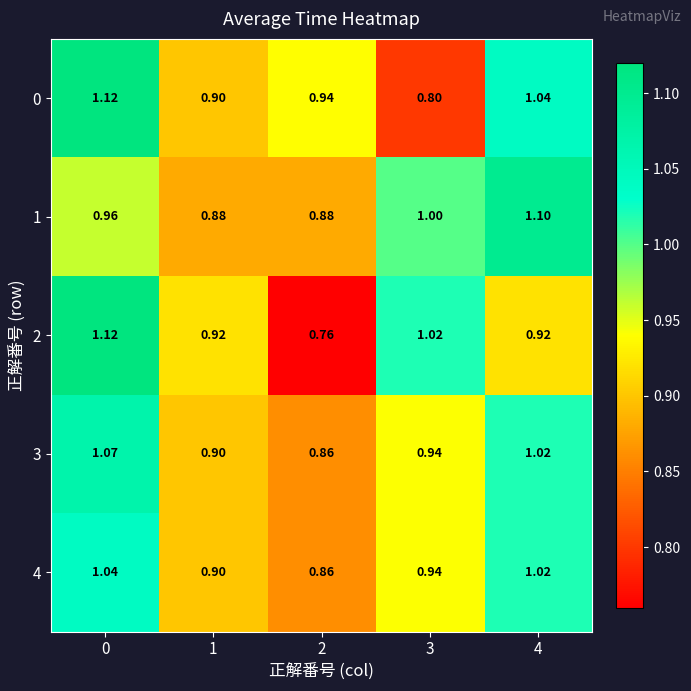

Is the value of 2 at 4 greater than the value of 1 at 0?

No